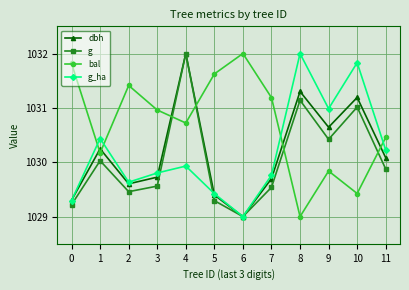

List the labels in order of g_ha value, smallest first.

6, 0, 5, 2, 7, 3, 4, 11, 1, 9, 10, 8